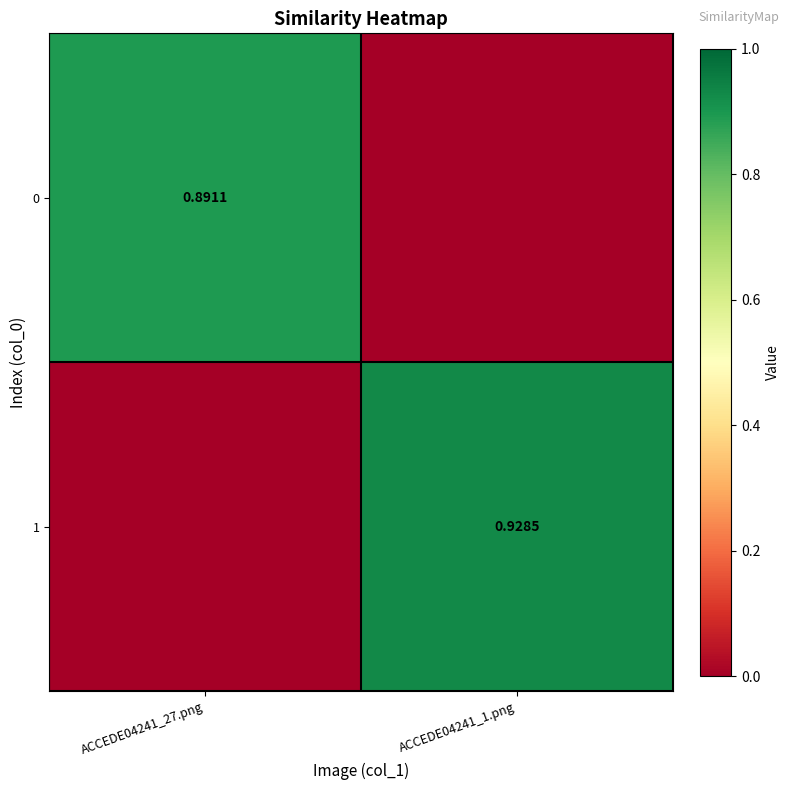

What value does the 0 series have at ACCEDE04241_27.png?

0.9